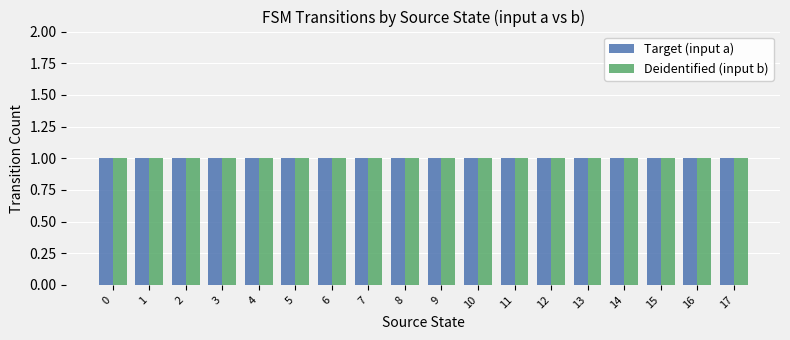

List the series in order of their peak value, highest first.

Target, Deidentified